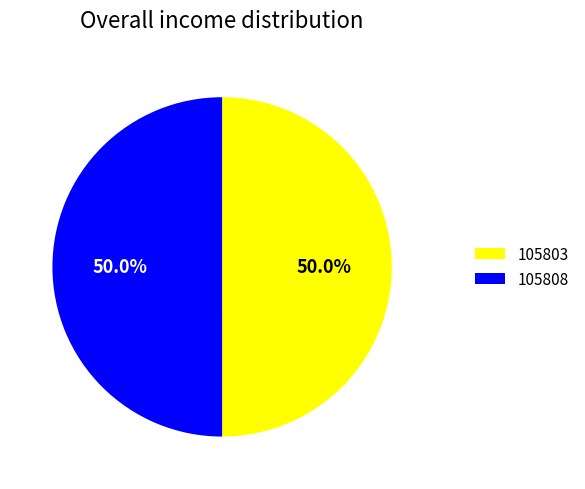

Approximately how many times larger is the value at 105808 compared to 105803?

1.0